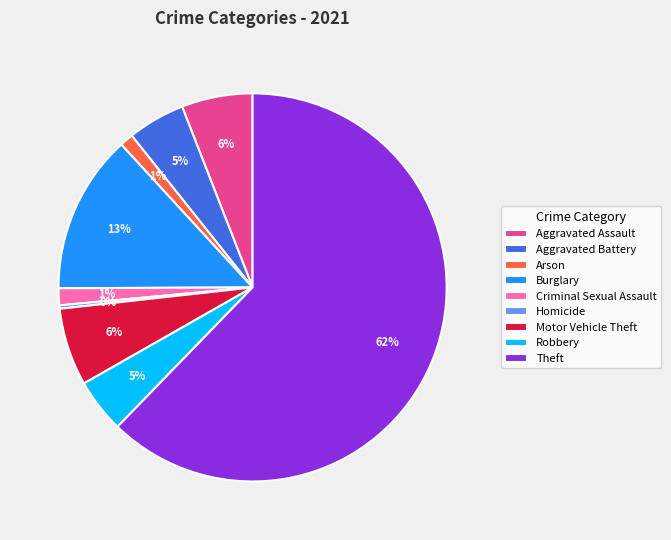

To the nearest percent, what percentage of the pie is Aggravated Battery?

5%